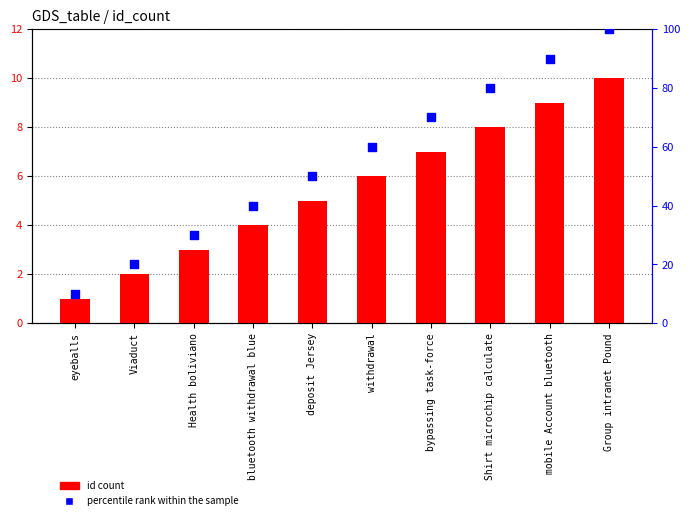

Which series has the largest Y range (max minus min)?

percentile rank within the sample